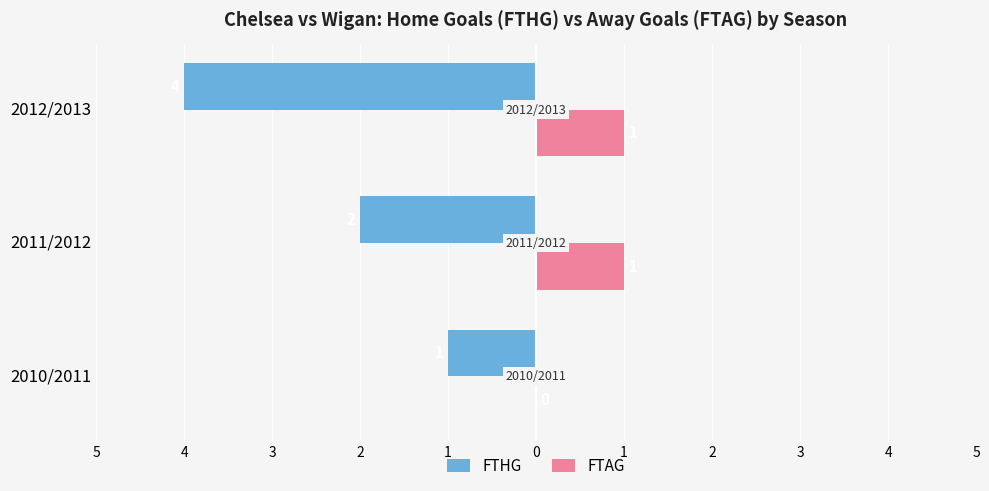

What are all the series names shown in the legend?

FTHG, FTAG